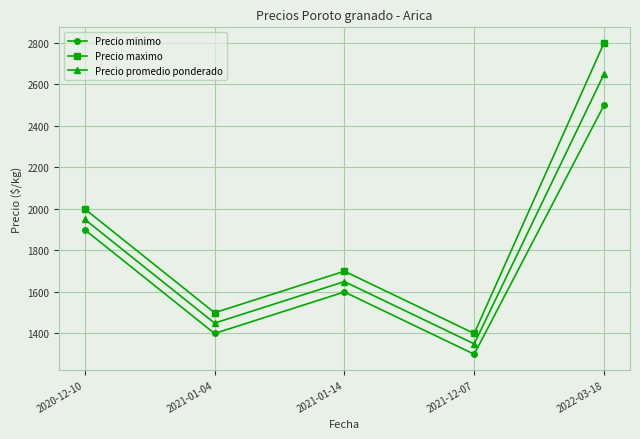

Reading left to right, extract all data points from this chart.

Precio minimo: 1900	1400	1600	1300	2500
Precio maximo: 2000	1500	1700	1400	2800
Precio promedio ponderado: 1950	1450	1650	1350	2650